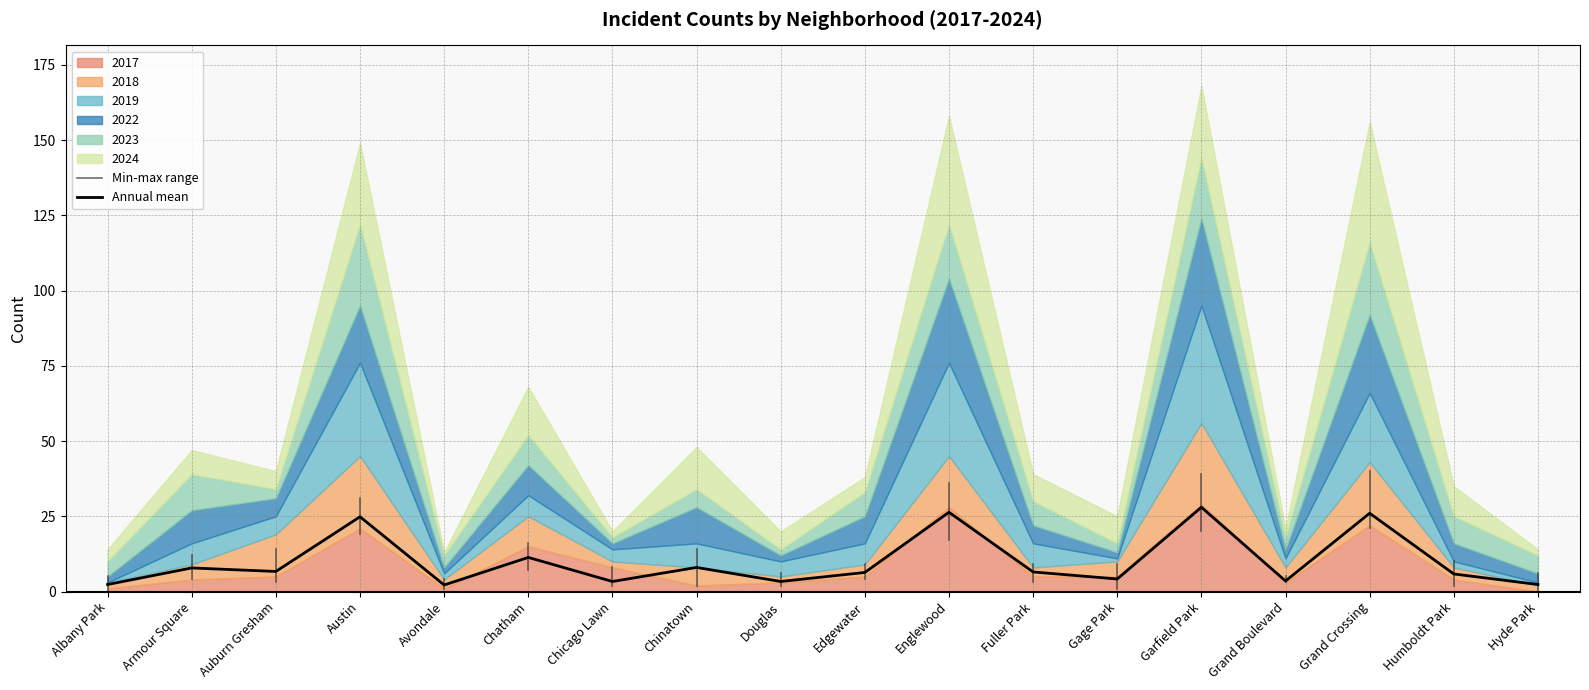

After their last crossing, which series has the higher values: 2022 or 2018?

2022